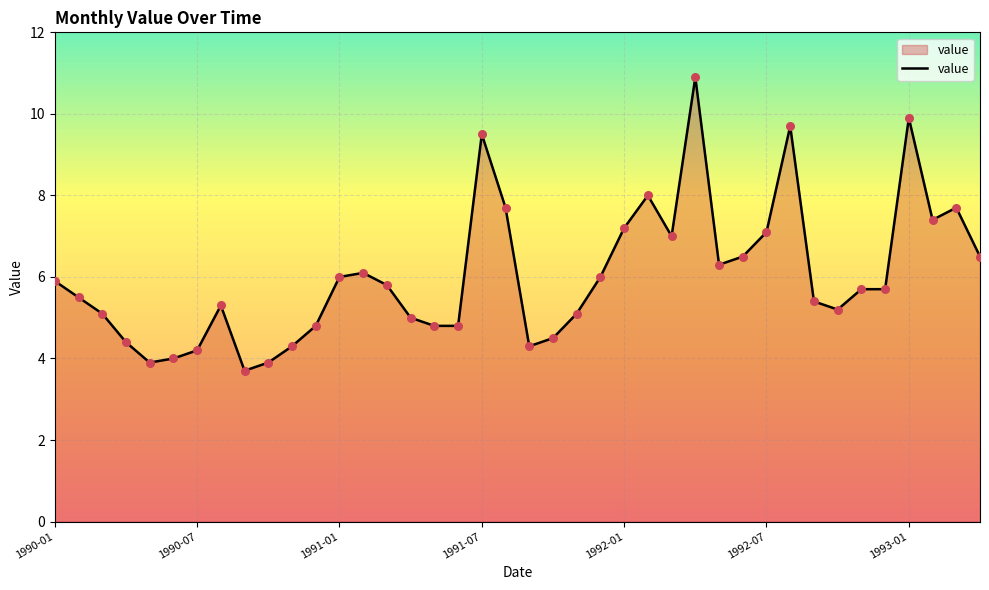

What is the greatest value displayed?

10.9